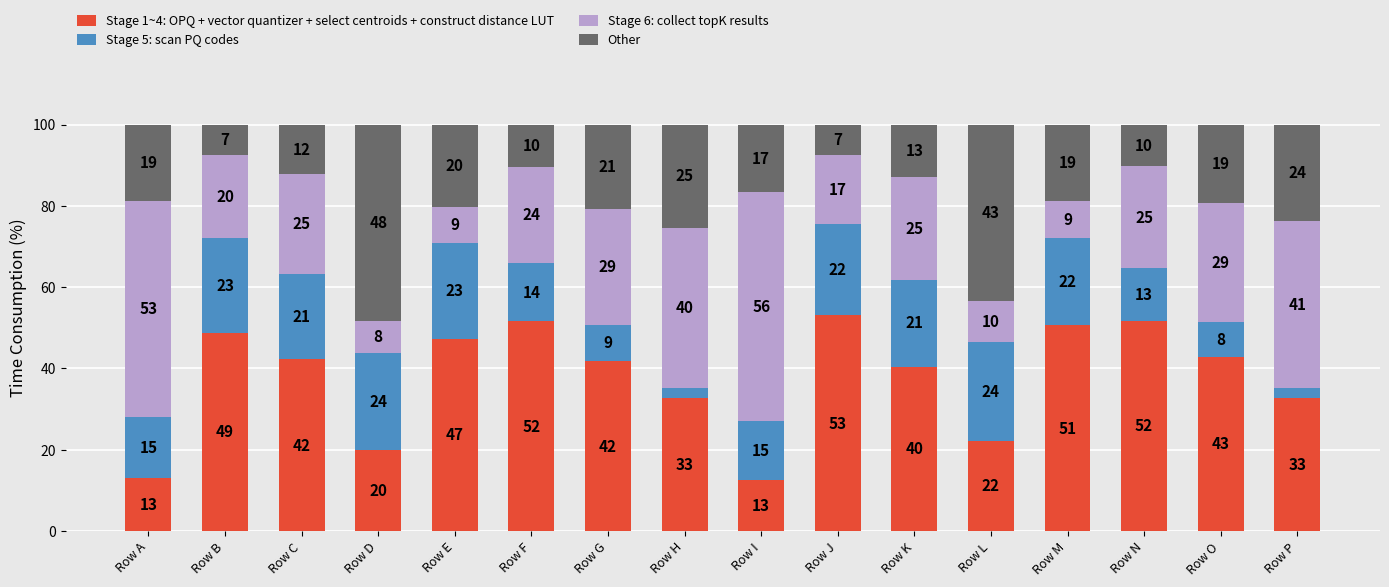

True or false: Stage 1~4: OPQ + vector quantizer + select centroids + construct distance LUT has a value of 20.5 at Row F.

False